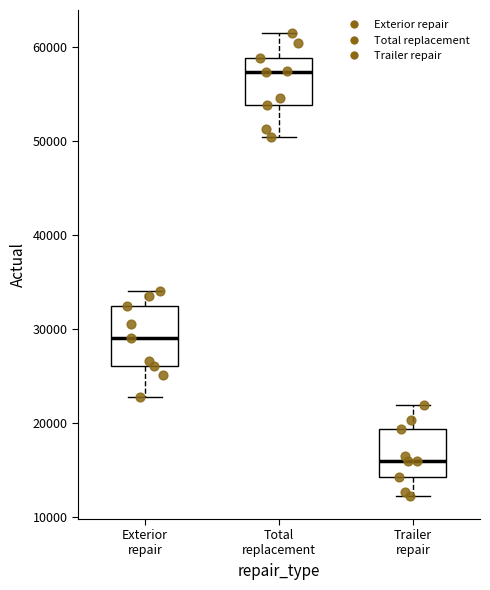

Reading left to right, read every box against the y-axis: the position of its median line, the range the box covers, and the ends of its whiskers. The values are not printed on the chart, so give them approximately, as read against the axis.

Exterior repair: median 29000, box 26000 to 32000, whiskers 23000 to 34000
Total replacement: median 57000, box 54000 to 59000, whiskers 50000 to 61000
Trailer repair: median 16000, box 14000 to 19000, whiskers 12000 to 22000